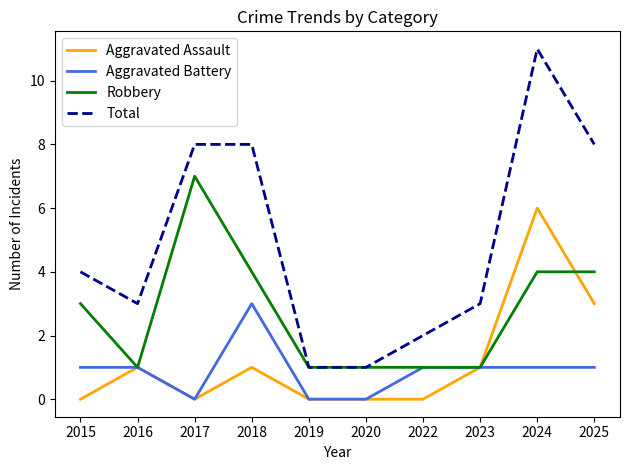

What is the difference between the highest and lowest values at 2024?

10